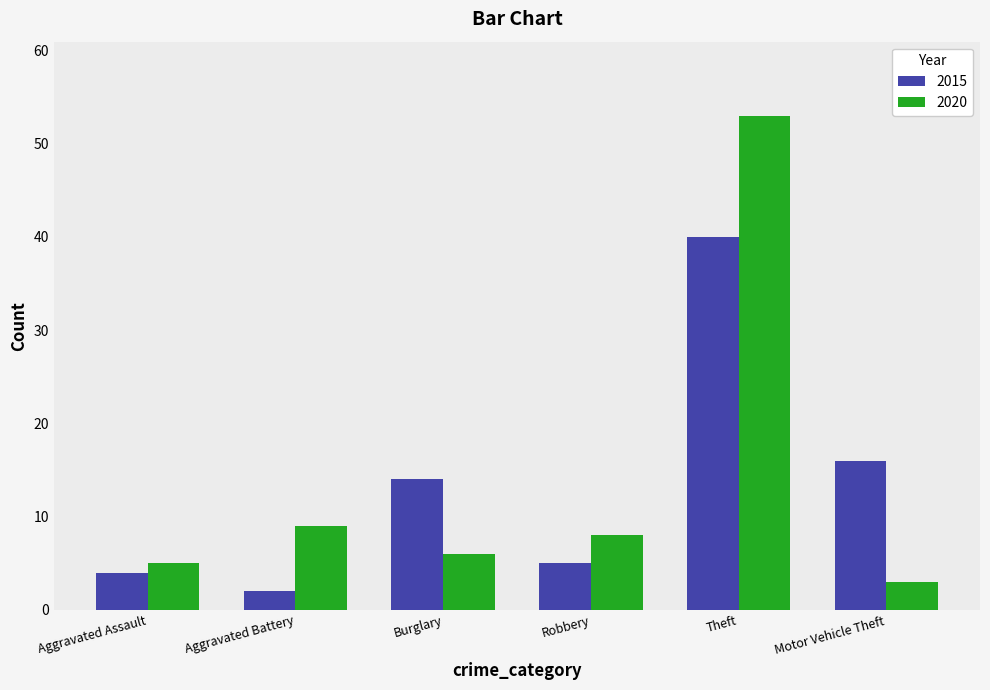

Reading left to right, transcribe all the data shown in this chart.

2015: Aggravated Assault=4	Aggravated Battery=2	Burglary=14	Robbery=5	Theft=40	Motor Vehicle Theft=16
2020: Aggravated Assault=5	Aggravated Battery=9	Burglary=6	Robbery=8	Theft=53	Motor Vehicle Theft=3